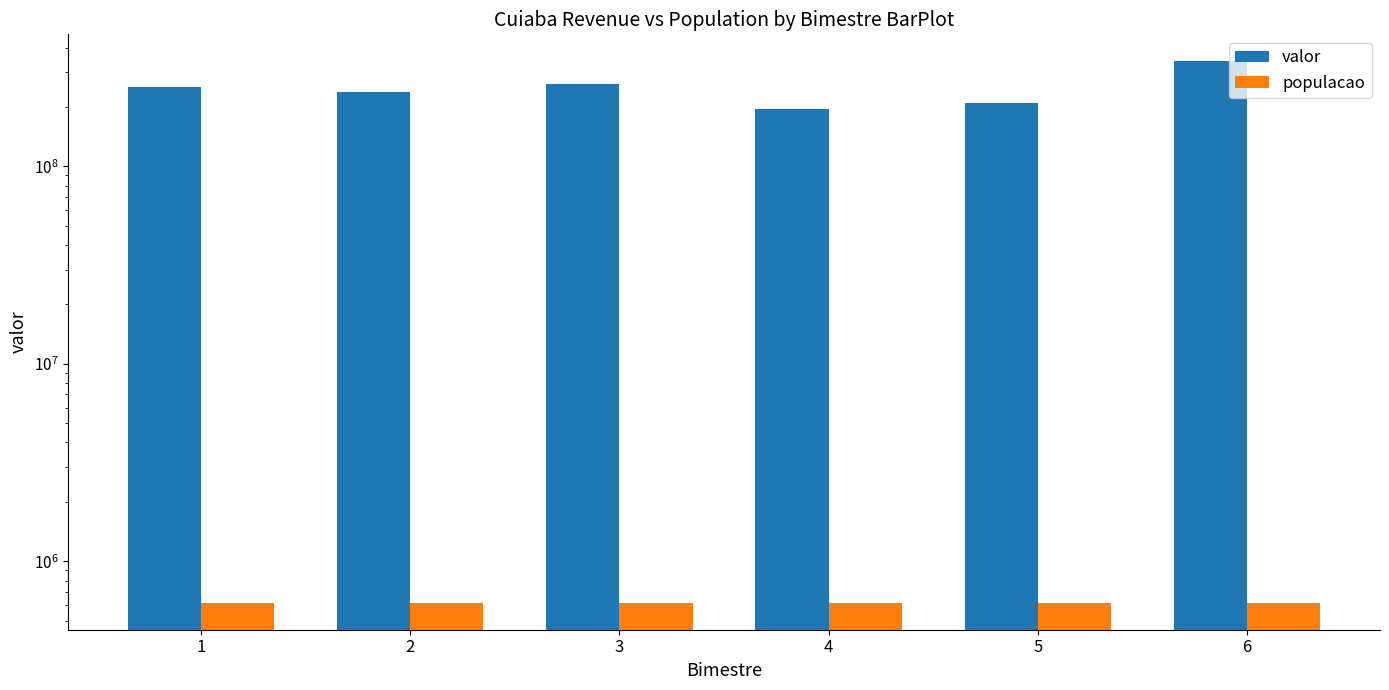

Rank the categories by valor value from lowest to highest.

4, 5, 2, 1, 3, 6